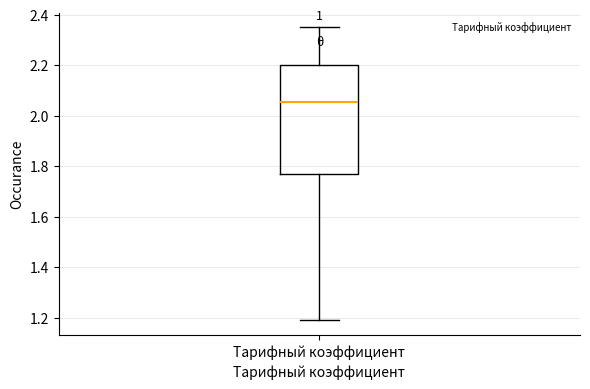

Read this box plot against the y-axis: the position of the median line, the range covered by the box, and the ends of both whiskers. The values are not printed on the chart, so give them approximately, as read against the axis.

median 2.06, box 1.76 to 2.20, whiskers 1.20 to 2.36